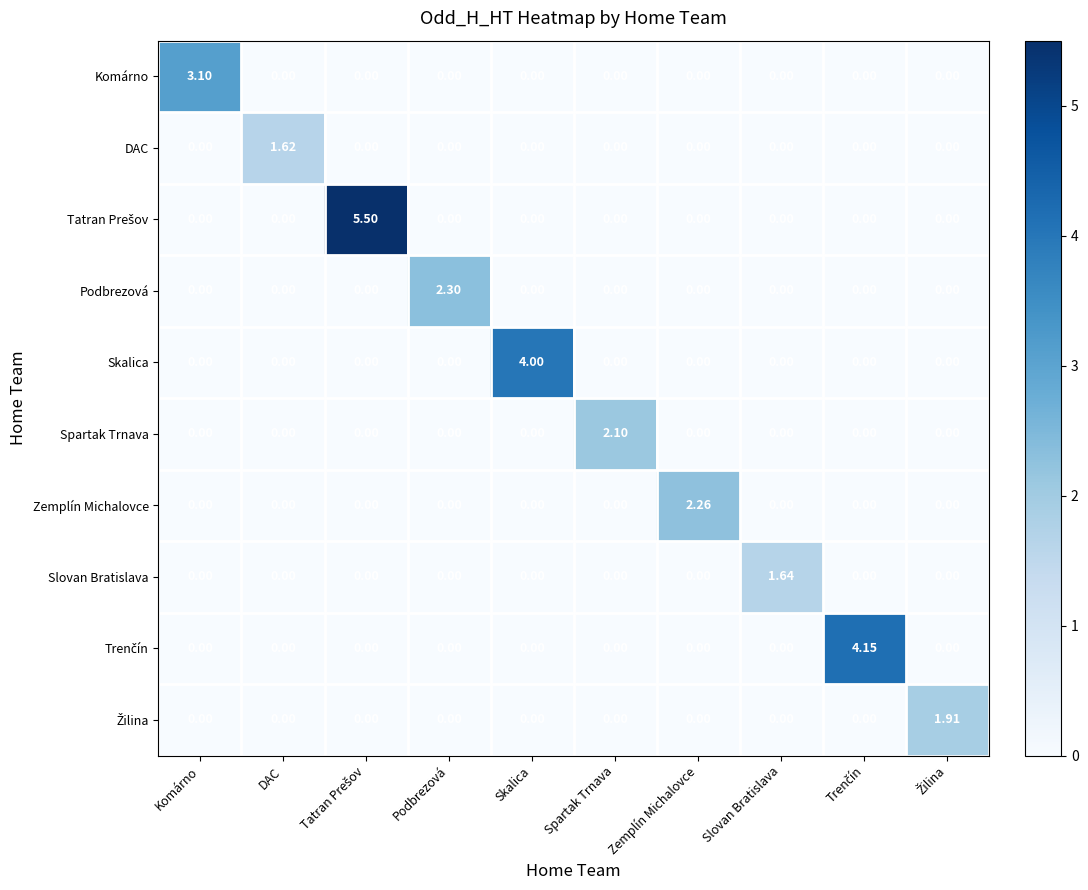

Which category has the highest value in the Podbrezová series?

Podbrezová